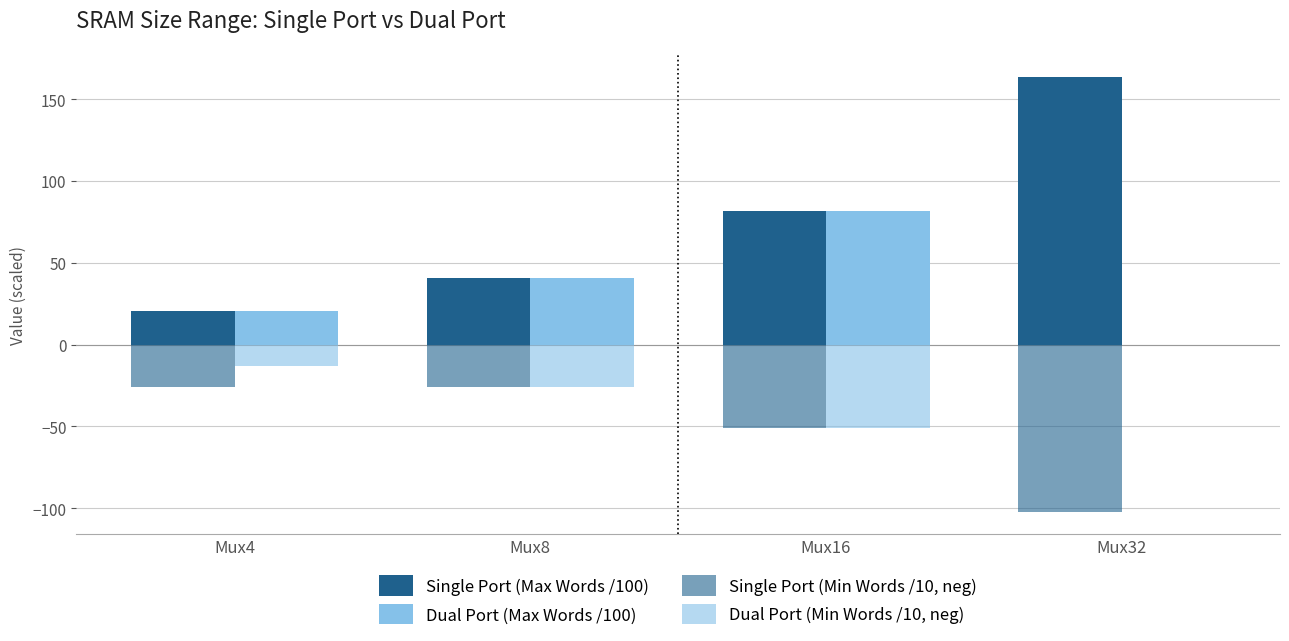

Reading right to left, list all the values displayed in this chart.

Single Port (Max Words /100): Mux32=163.8	Mux16=81.9	Mux8=41.0	Mux4=20.5
Dual Port (Max Words /100): Mux32=0.0	Mux16=81.9	Mux8=41.0	Mux4=20.5
Single Port (Min Words /10, neg): Mux32=-102.4	Mux16=-51.2	Mux8=-25.6	Mux4=-25.6
Dual Port (Min Words /10, neg): Mux32=0.0	Mux16=-51.2	Mux8=-25.6	Mux4=-12.8